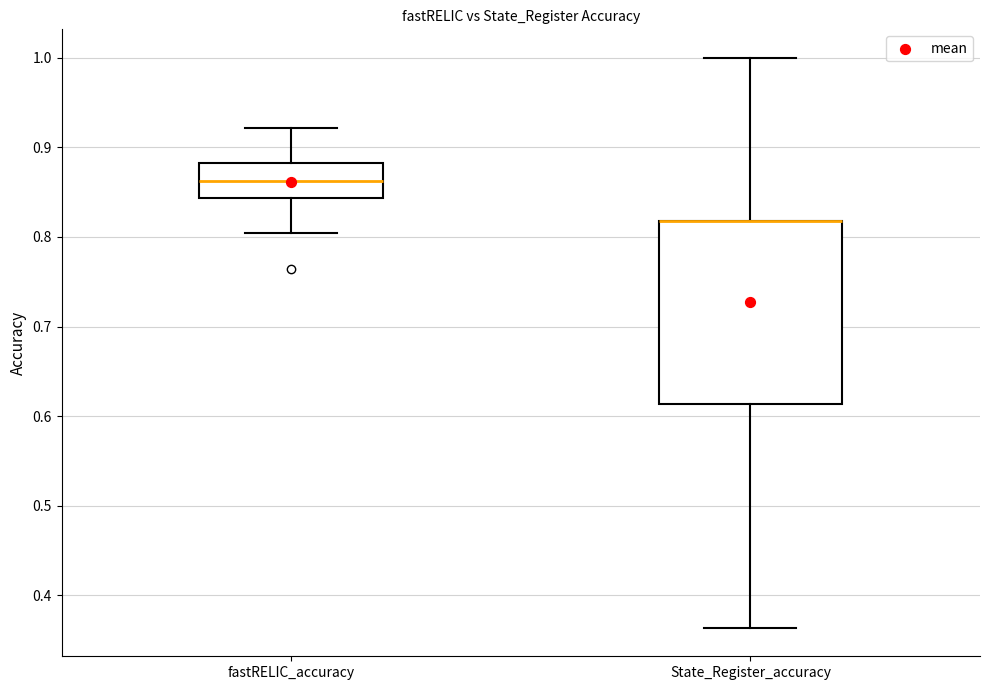

Where is the lower edge of the box for fastRELIC_accuracy on the y-axis? The values are not printed on the chart, so give them approximately, as read against the axis.

0.84